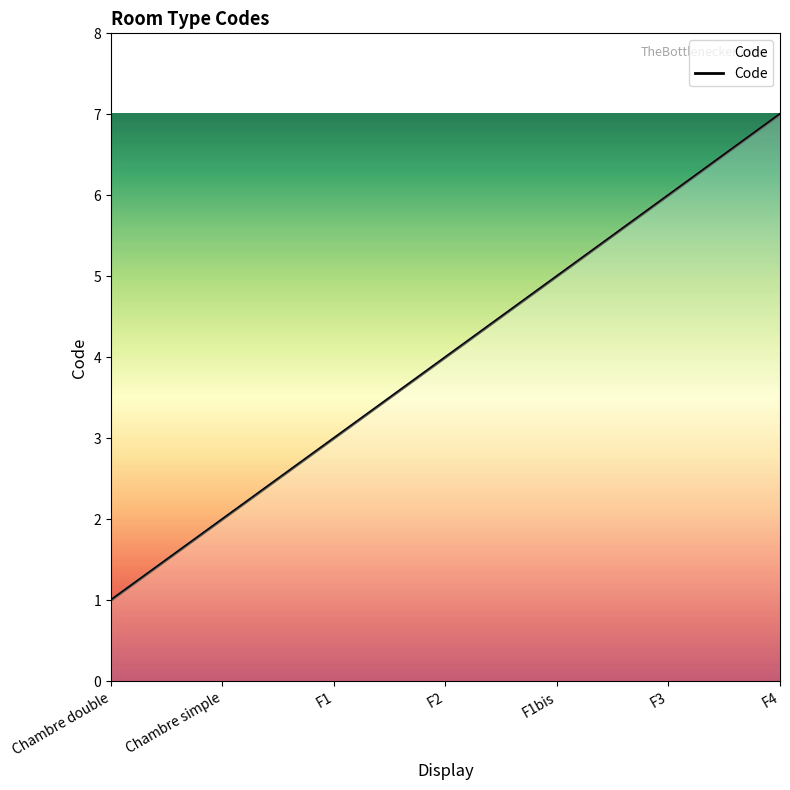

True or false: there are more than 0 points higher than both neighbors.

False